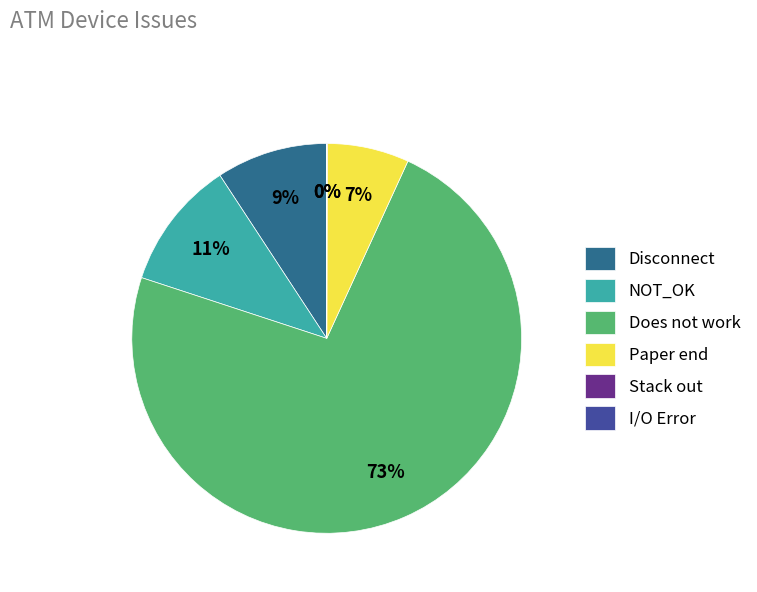

True or false: Disconnect accounts for 9% of the total.

True